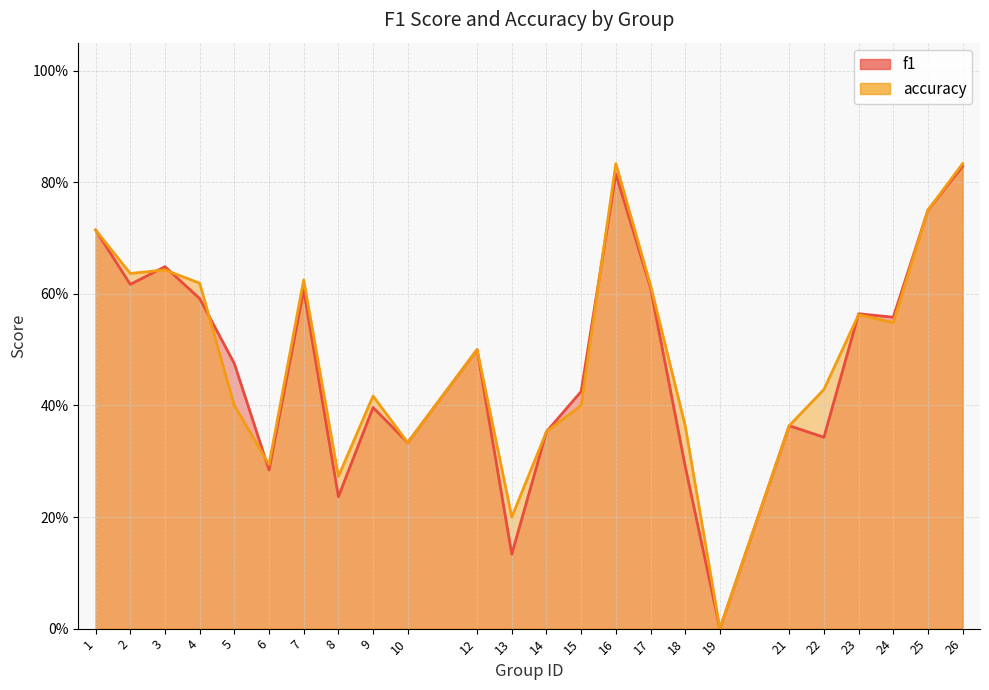

The value of accuracy at 8 is 0.3. True or false?

True